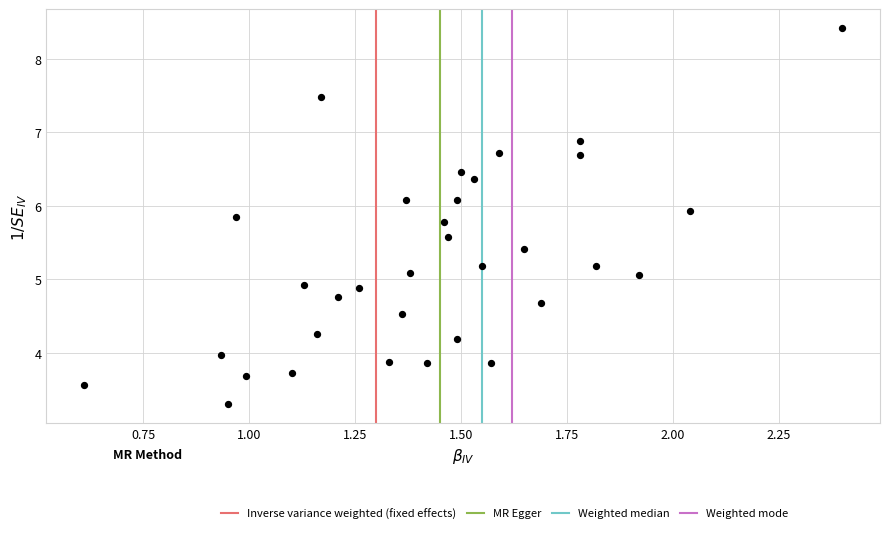

What is the range of Y values (max minus min)?

5.1